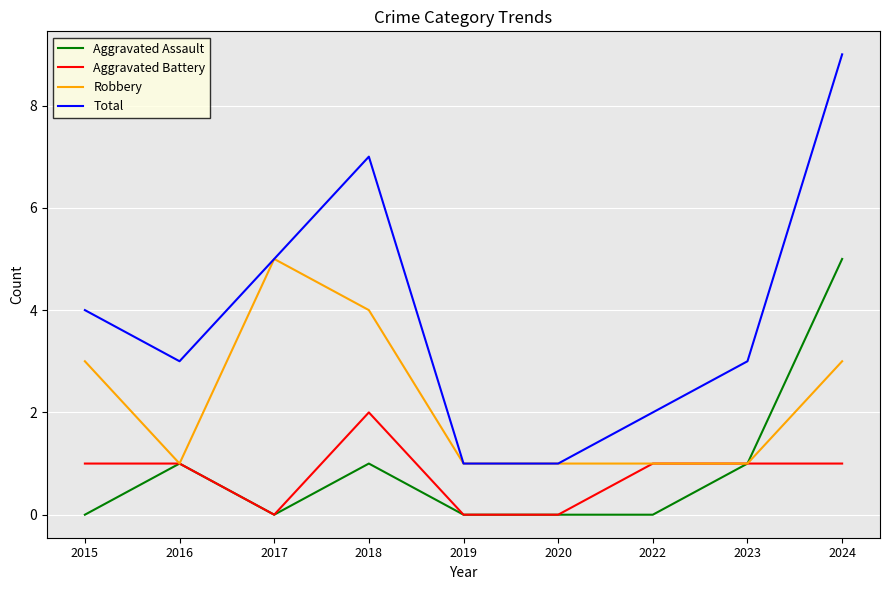

The Total series shows 5 at 2017. True or false?

True